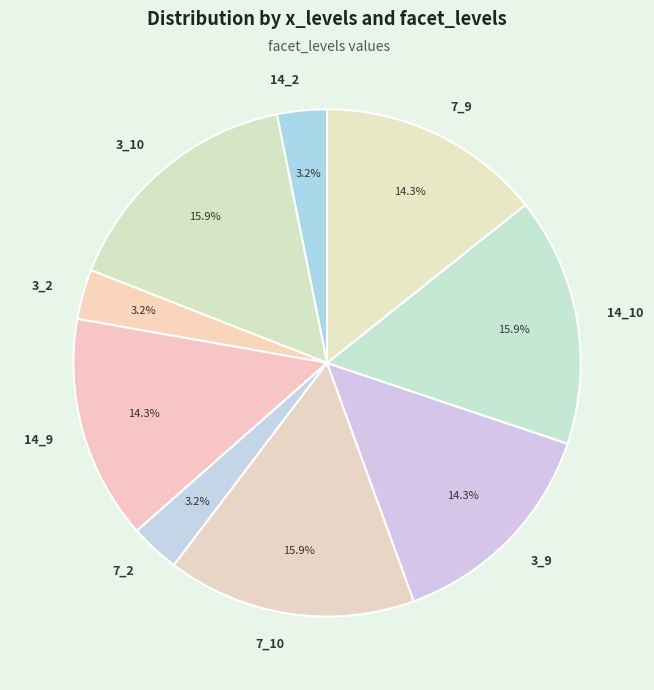

Is the sum of 14_10 and 7_2 greater than half?

No